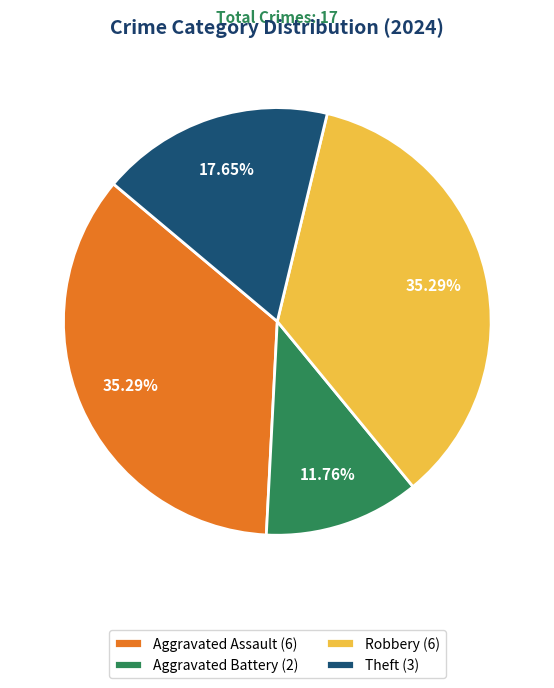

Between Aggravated Assault (6) and Theft (3), which is larger?

Aggravated Assault (6)